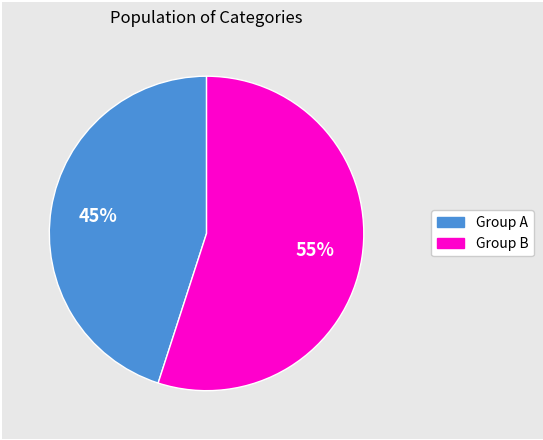

To the nearest percent, what is the difference between the largest and smallest slice percentages?

10%